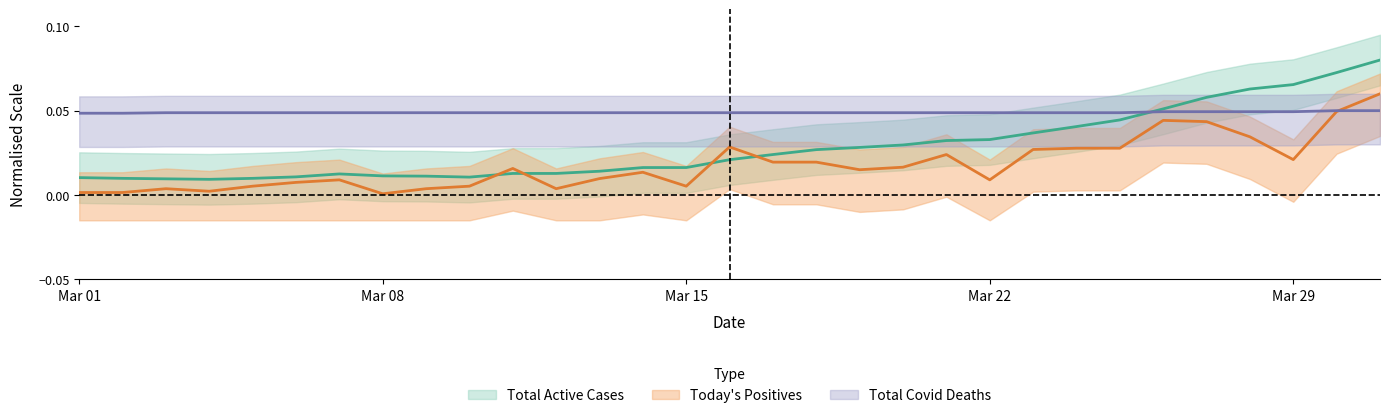

Which series has the largest total across all categories?

Total Covid Deaths